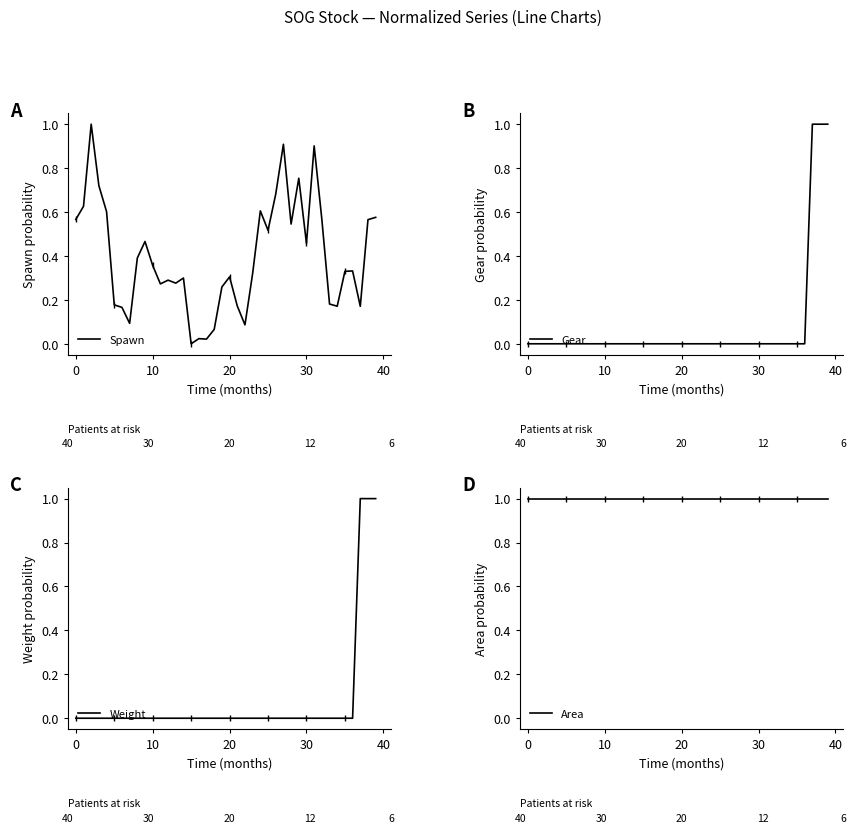

True or false: Gear has more than 0 points higher than both neighbors.

False